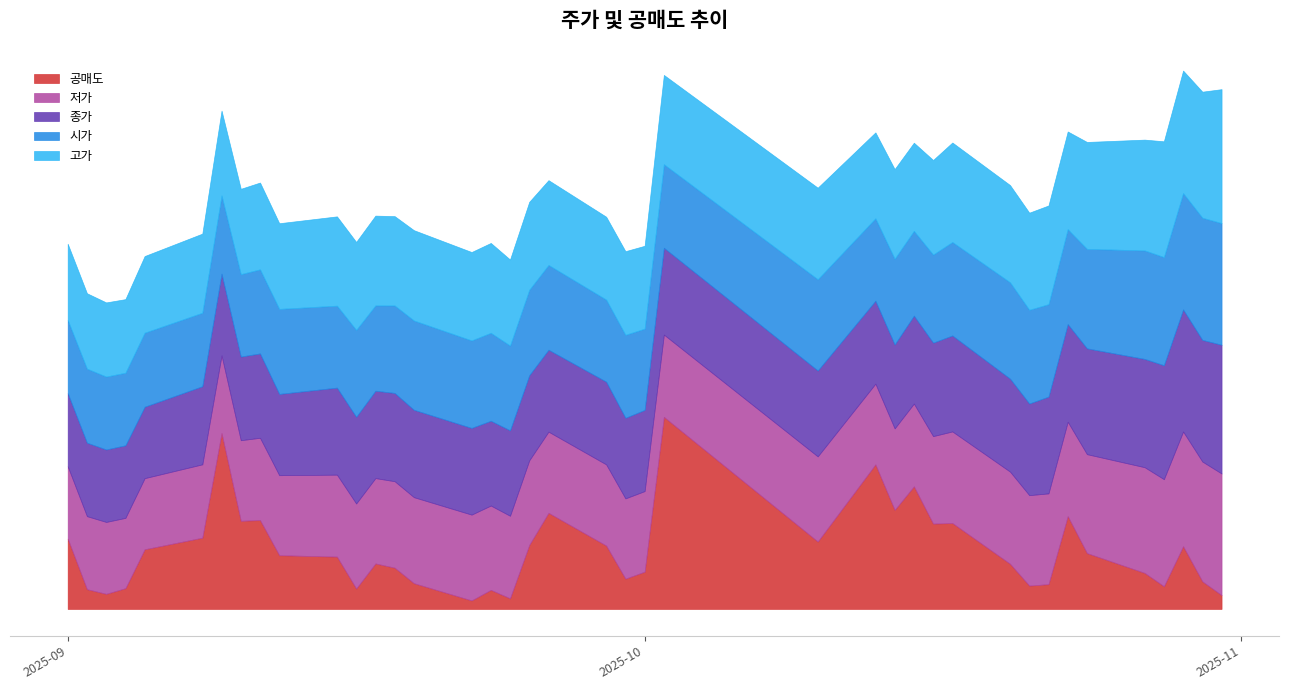

What is the highest value of the 공매도 series?

169892